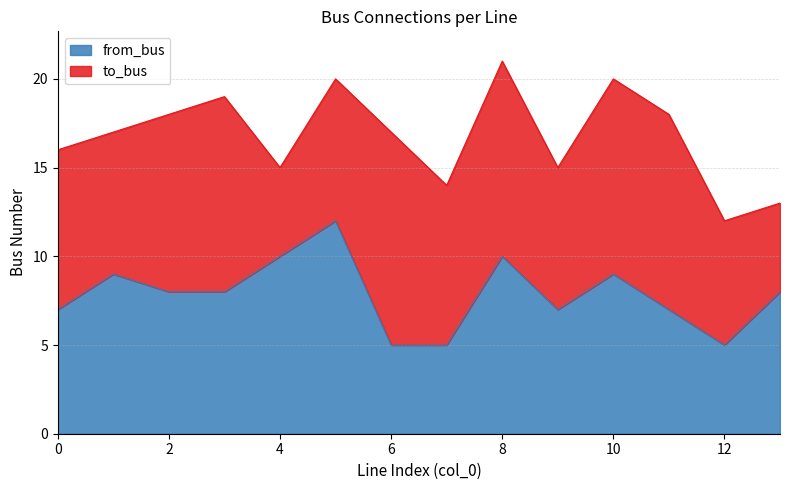

Between 12 and 10, which is larger?

10